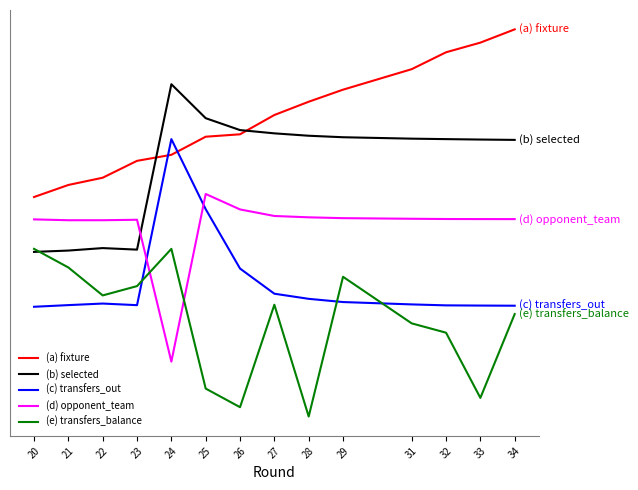

What is the average value of the (d) opponent_team series?

0.6